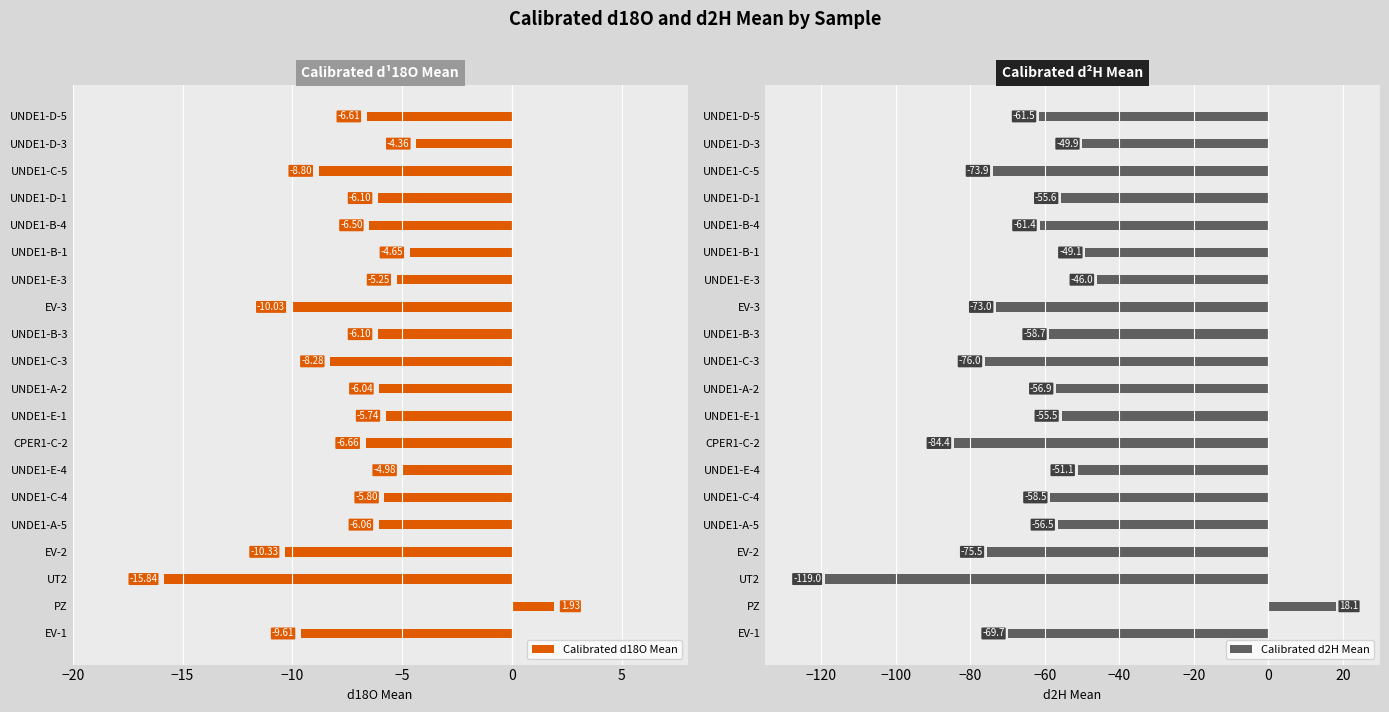

What is the sum of all Calibrated d18O Mean values?

-135.8